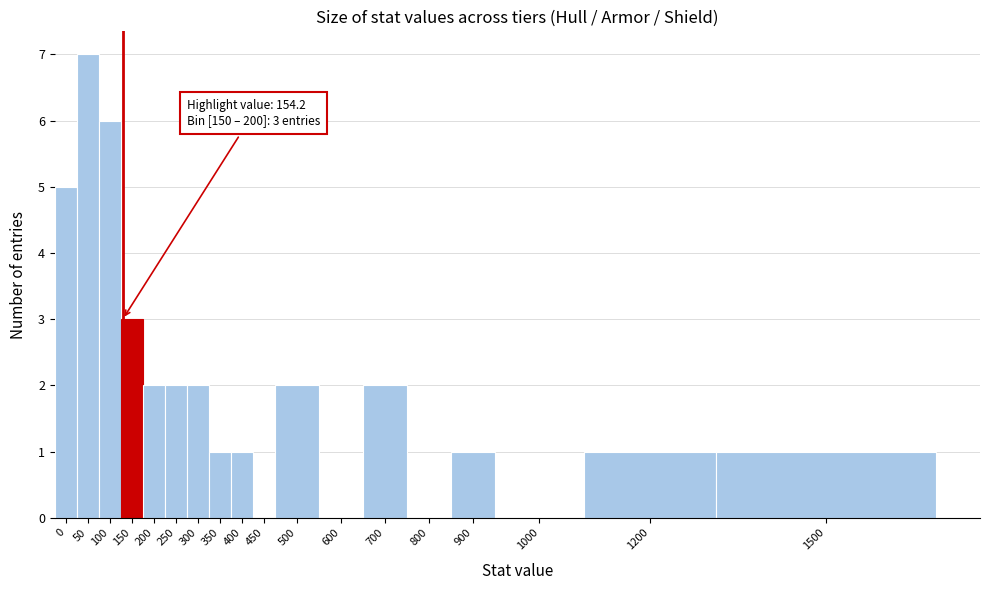

Reading left to right, list all the values displayed in this chart.

0=5	50=7	100=6	150=3	200=2	250=2	300=2	350=1	400=1	450=0	500=2	600=0	700=2	800=0	900=1	1000=0	1200=1	1500=1